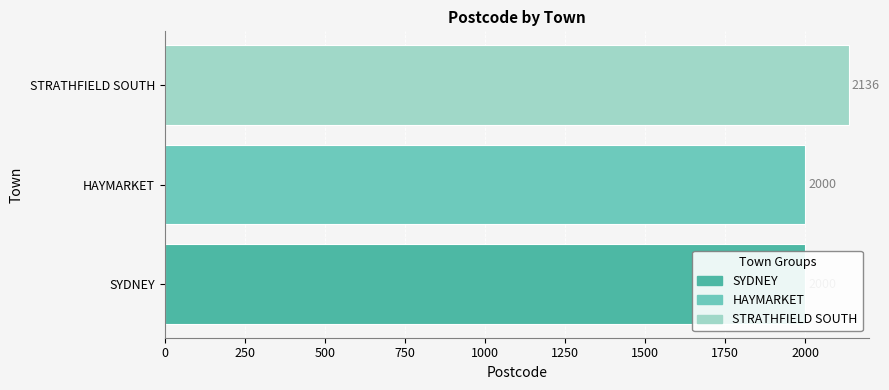

The chart shows a value of 3819 at STRATHFIELD SOUTH. True or false?

False